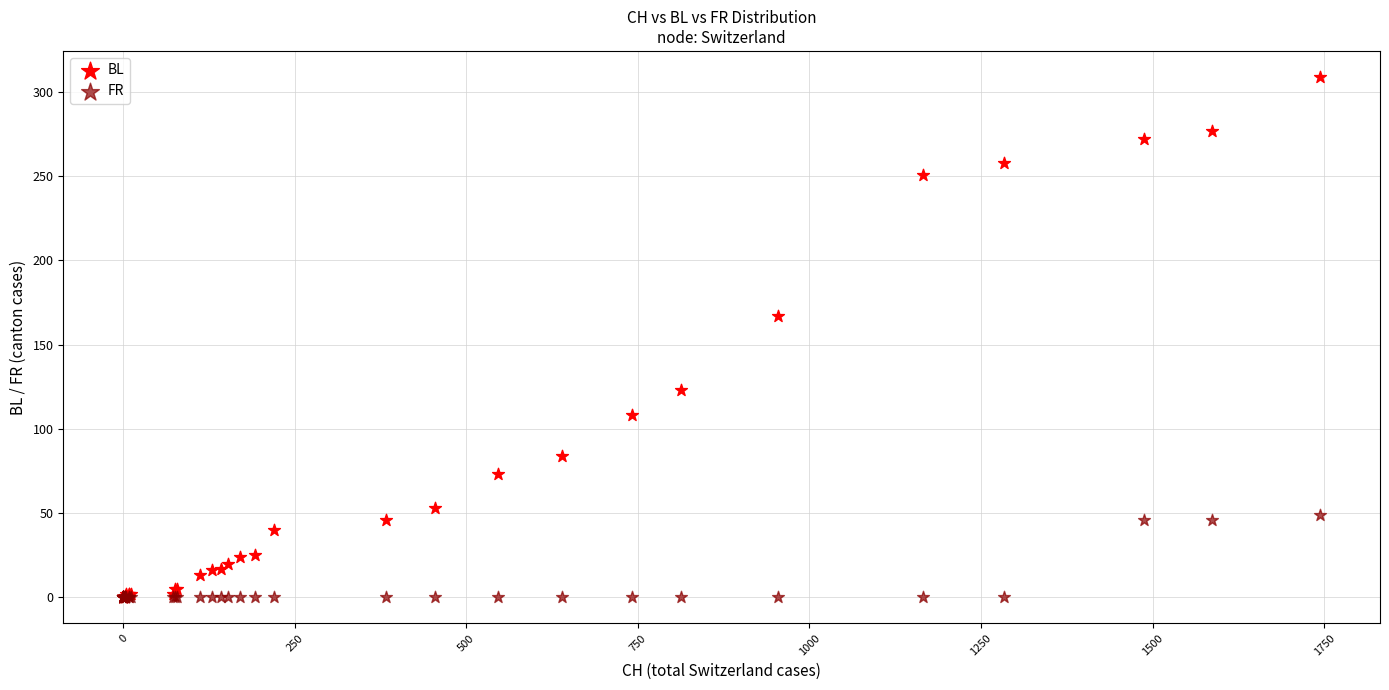

Across all series, what Y value is closest to 154?

167